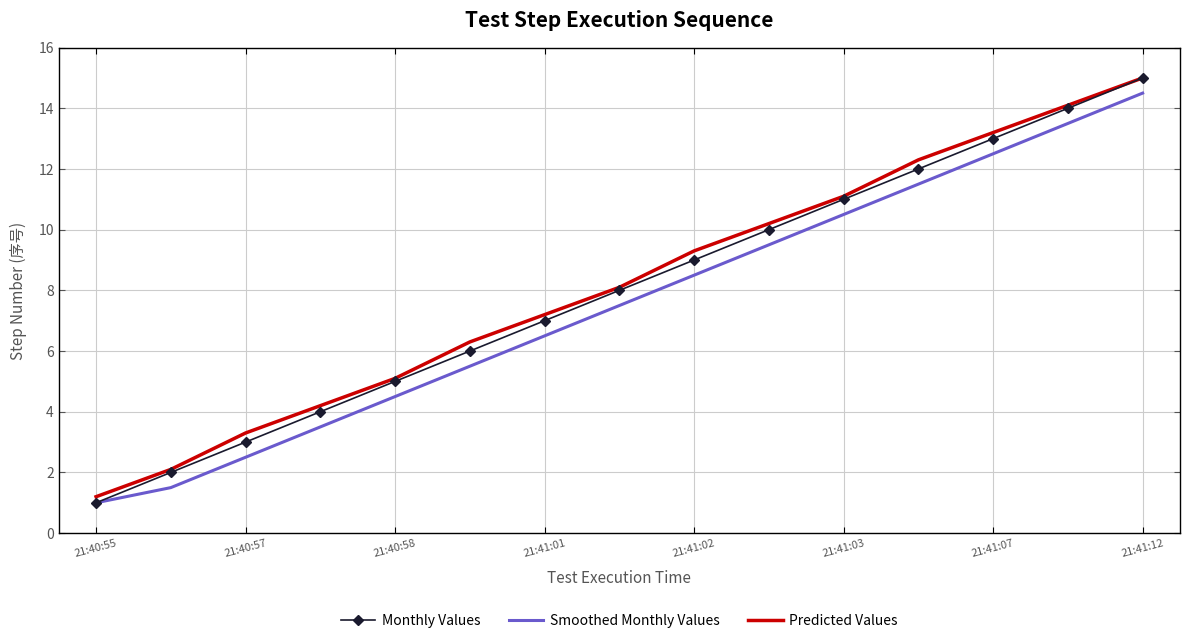

What is the smallest value displayed?

1.0